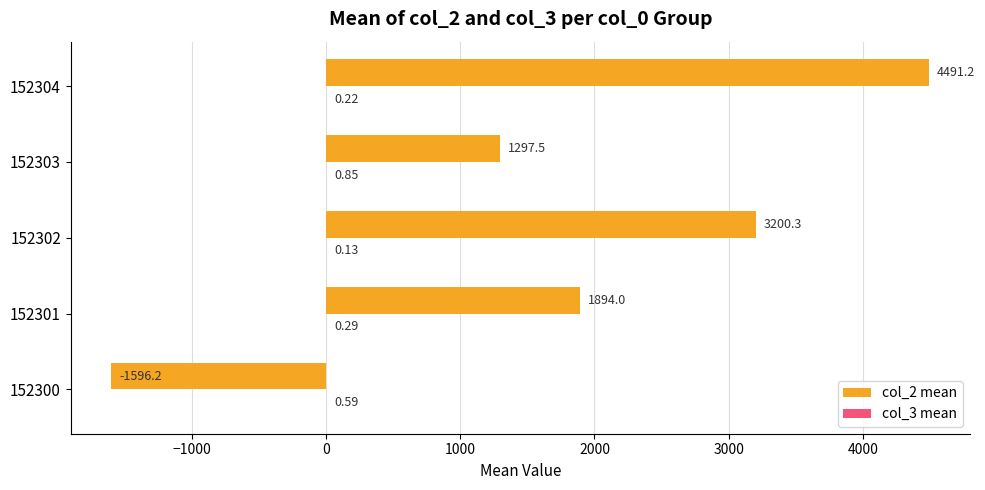

Which series has the largest total across all categories?

col_2 mean